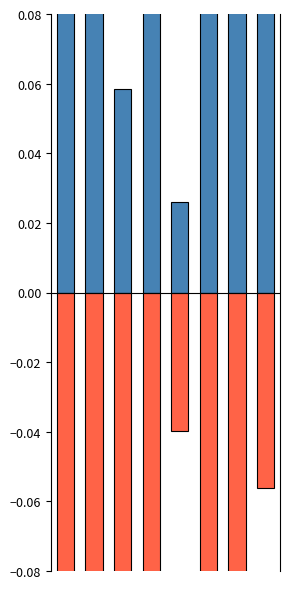

Which category has the highest value across all series?

3